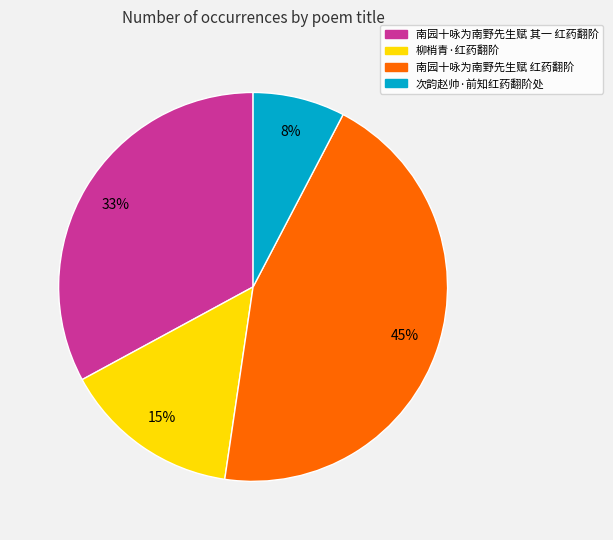

Is it true that 柳梢青·红药翻阶 is 15% of the pie?

True